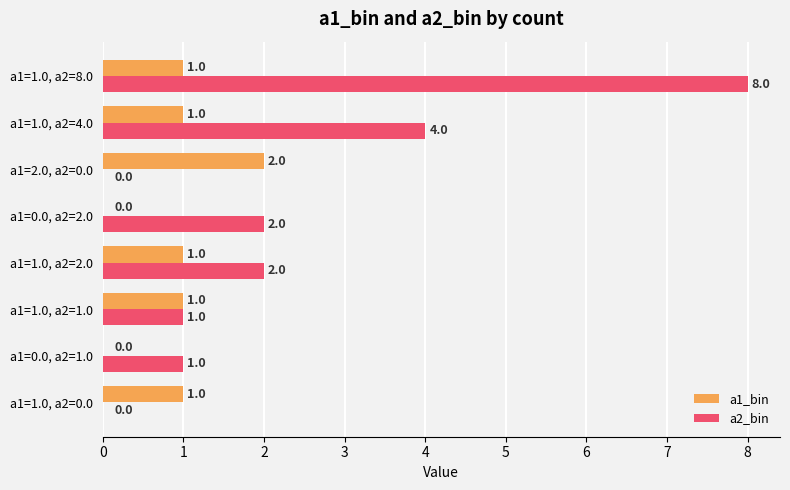

What is the maximum value shown in the chart?

8